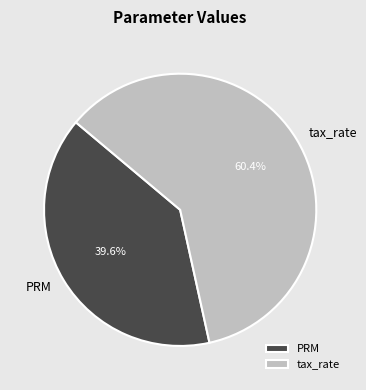

To the nearest percent, what percentage of the pie is PRM?

40%